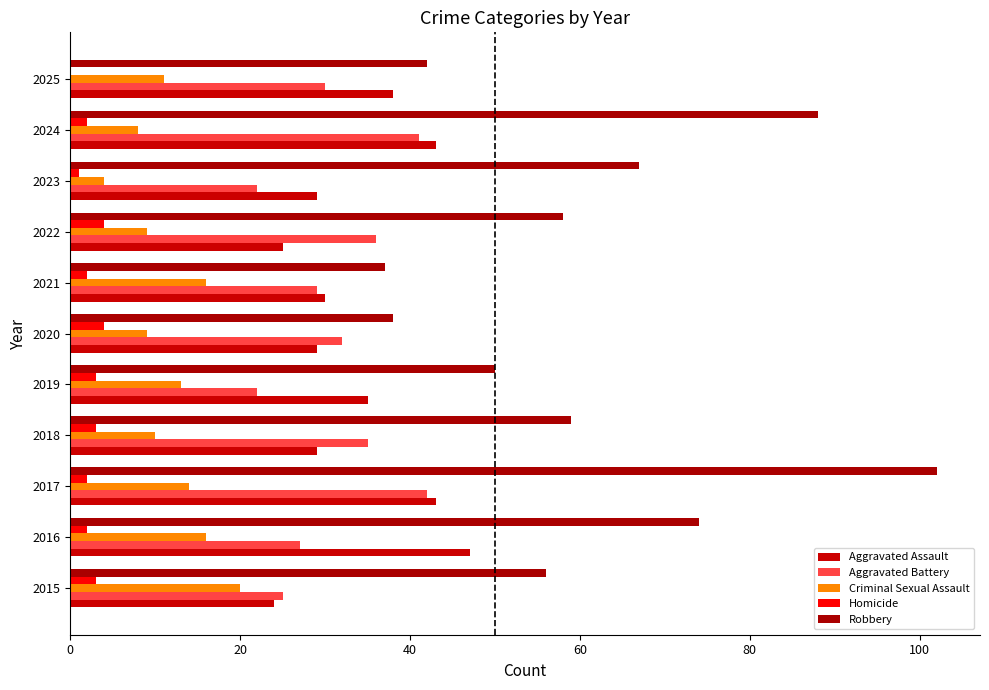

What is the highest value of the Aggravated Battery series?

42